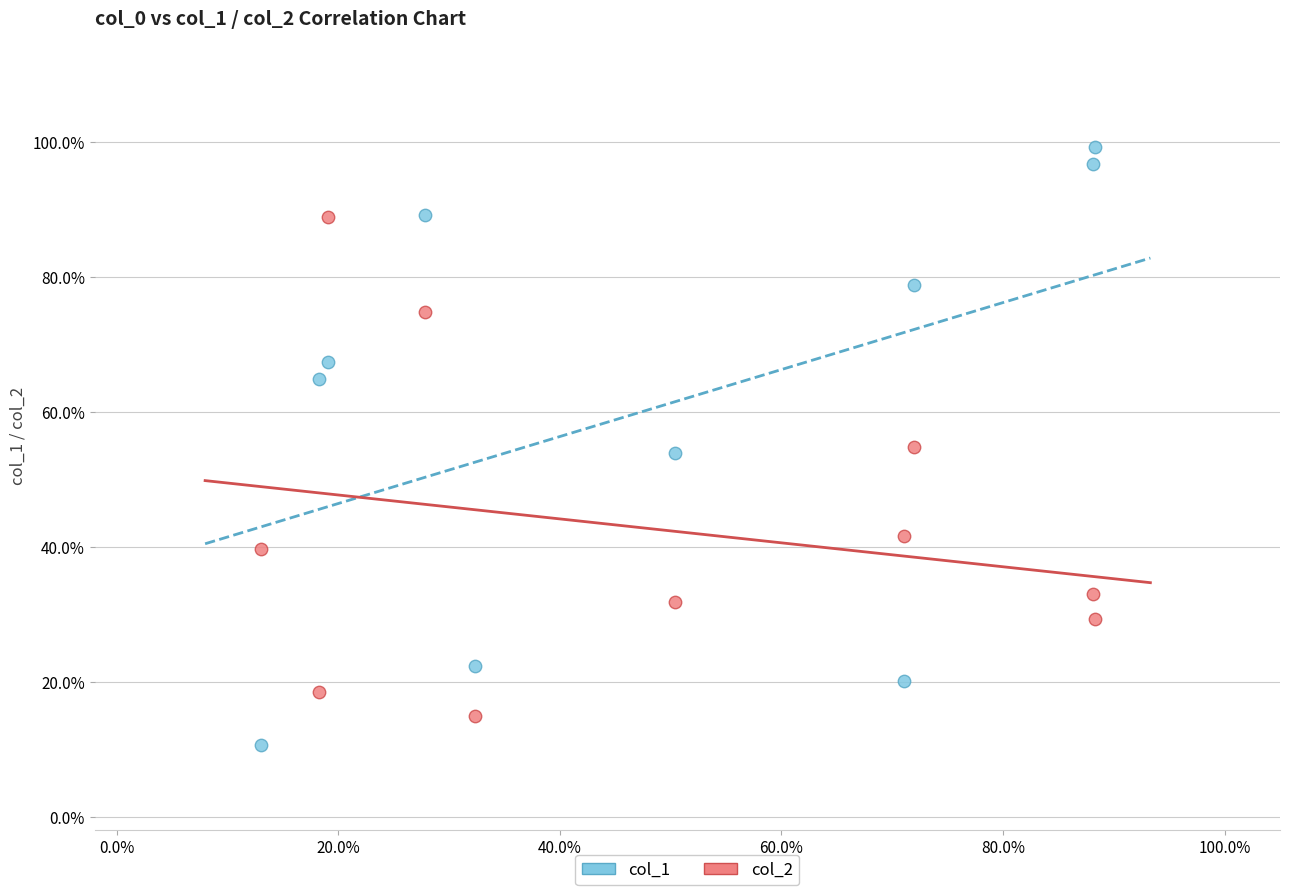

What are all the series names shown in the legend?

col_1, col_2